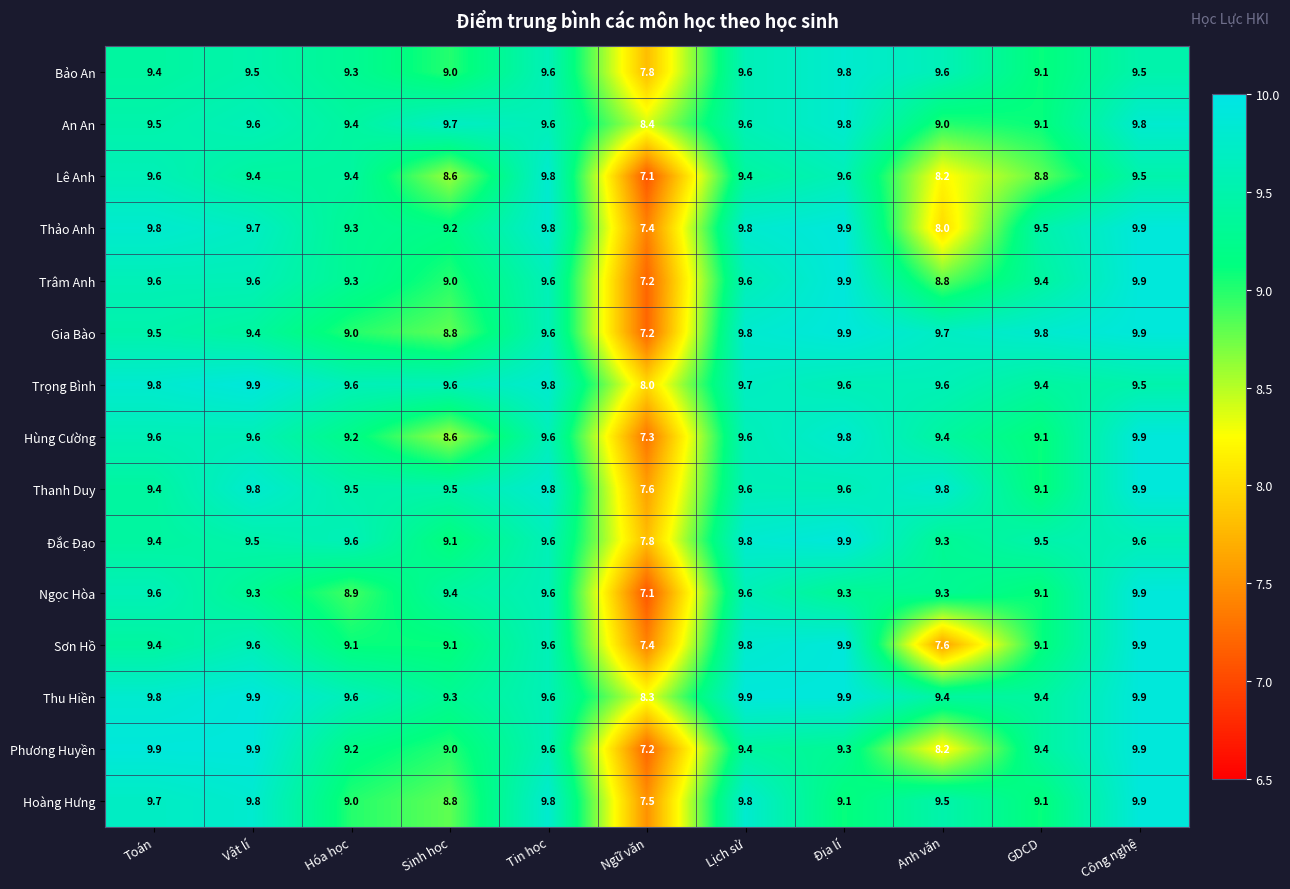

At which label is Thanh Duy closest to 8?

Ngữ văn